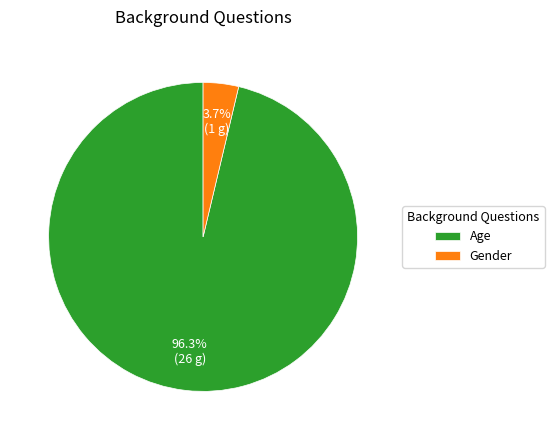

Combined, do Age and Gender account for over 50%?

Yes